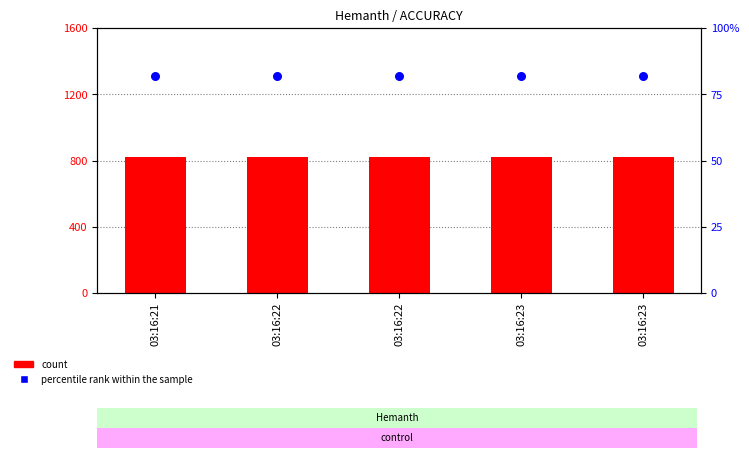

At how many categories does at least one series exceed 285?

5